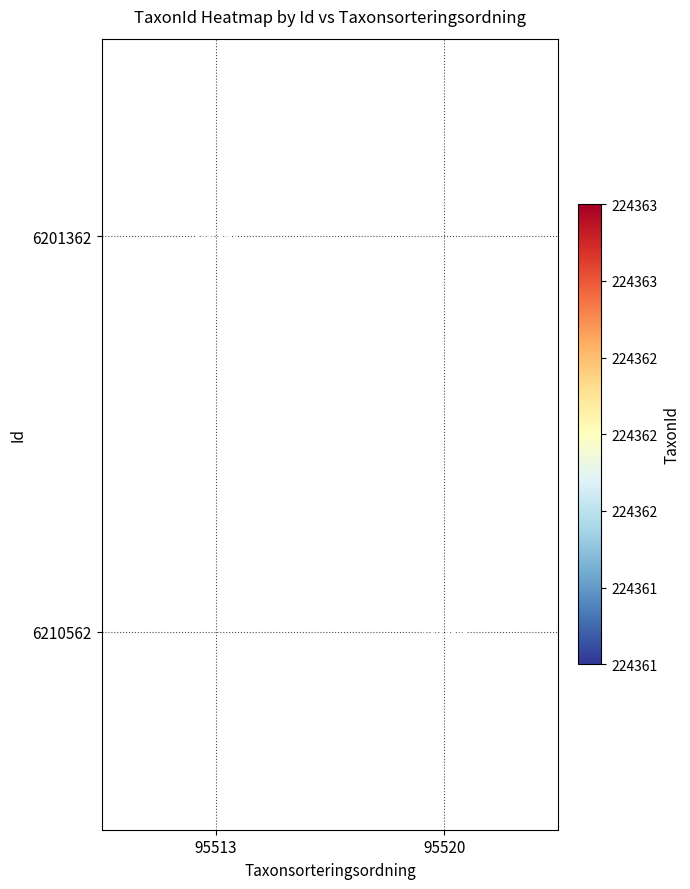

Between 95513 and 95520, which is larger?

95520